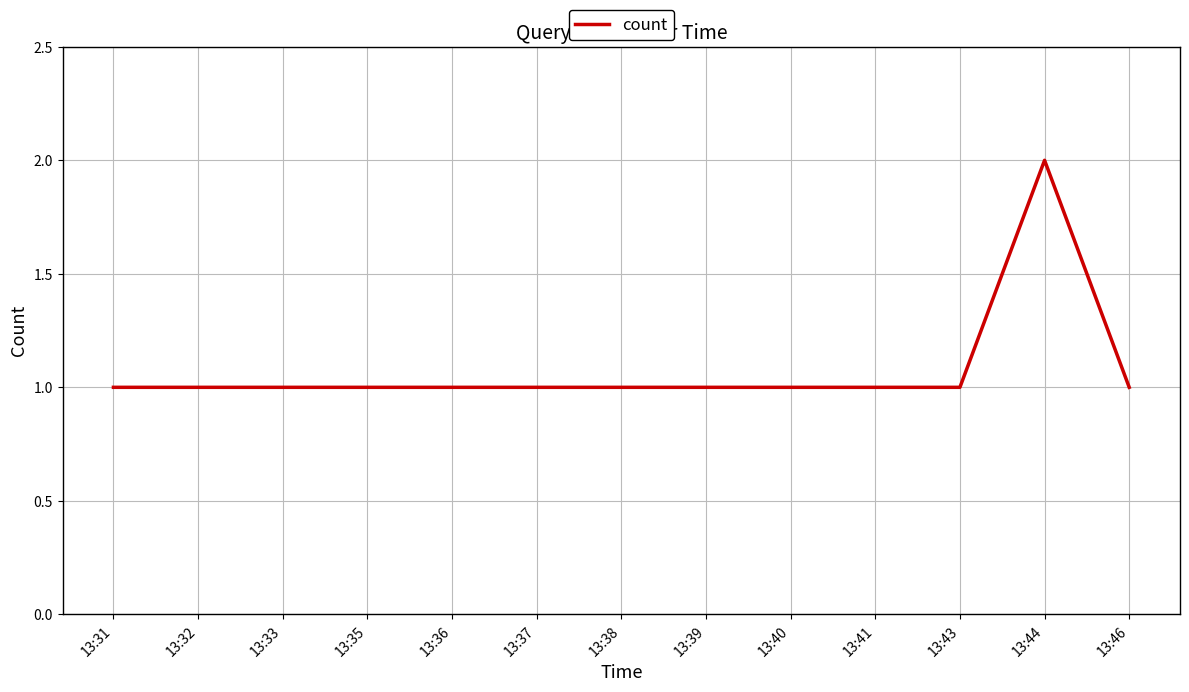

What is the greatest value displayed?

2